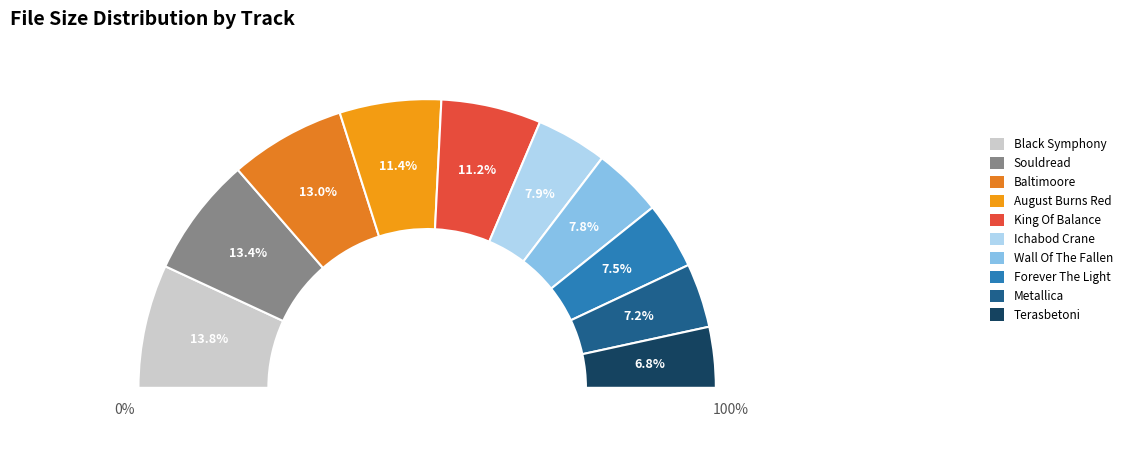

How many slices are in this pie chart?

10